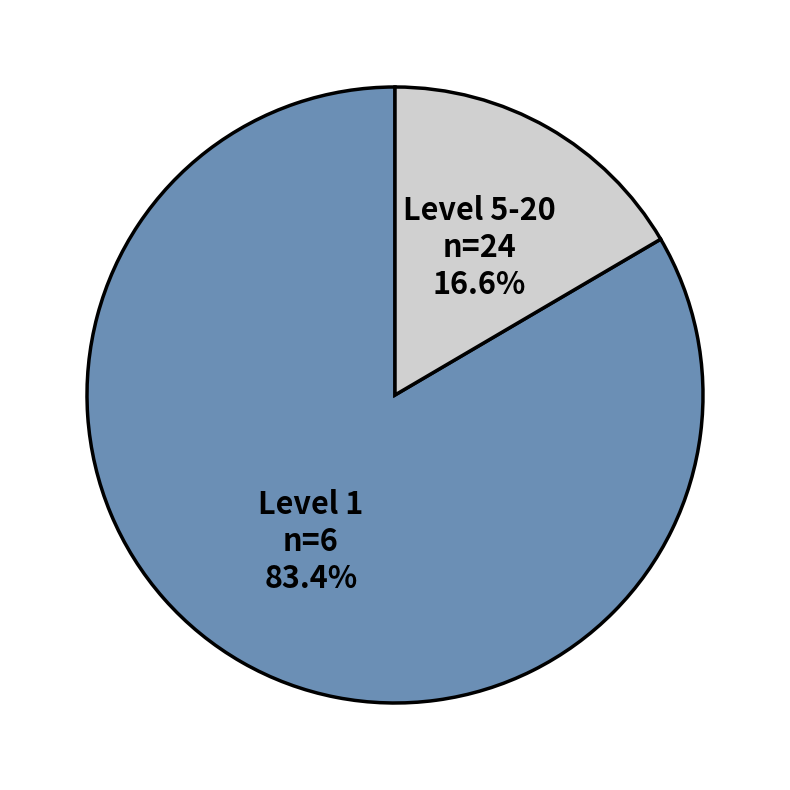

Which category has the biggest portion of the pie?

Level 1